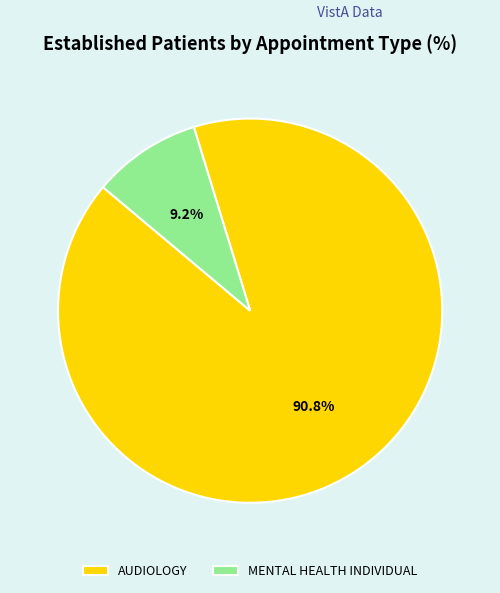

Is it true that MENTAL HEALTH INDIVIDUAL is 9% of the pie?

True